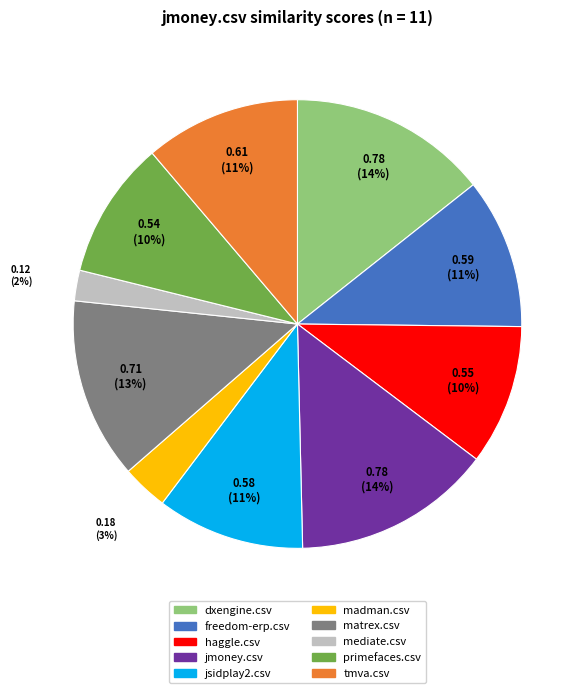

To the nearest percent, what is the difference between the largest and smallest slice percentages?

12%